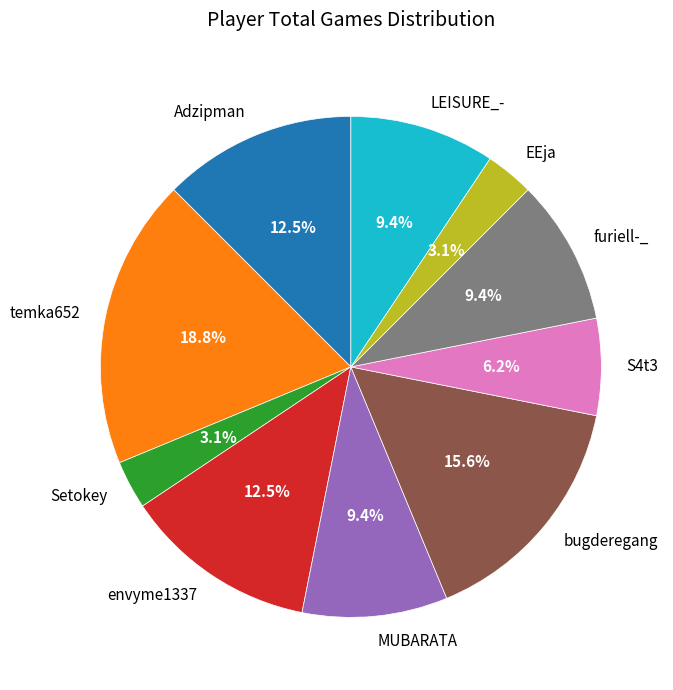

How many slices are in this pie chart?

10